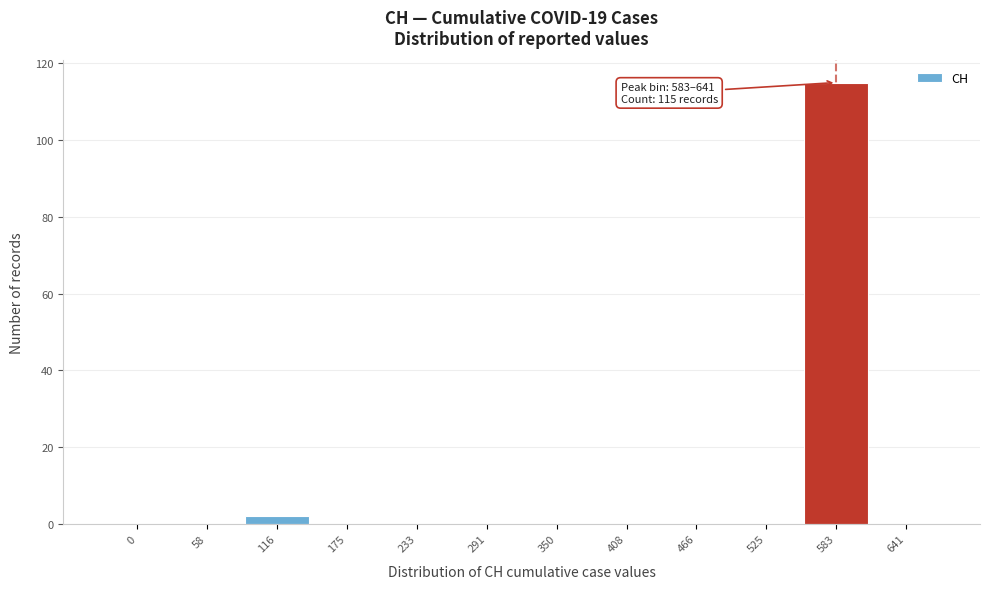

Reading right to left, list all the values displayed in this chart.

641=0	583=115	525=0	466=0	408=0	350=0	291=0	233=0	175=0	116=2	58=0	0=0